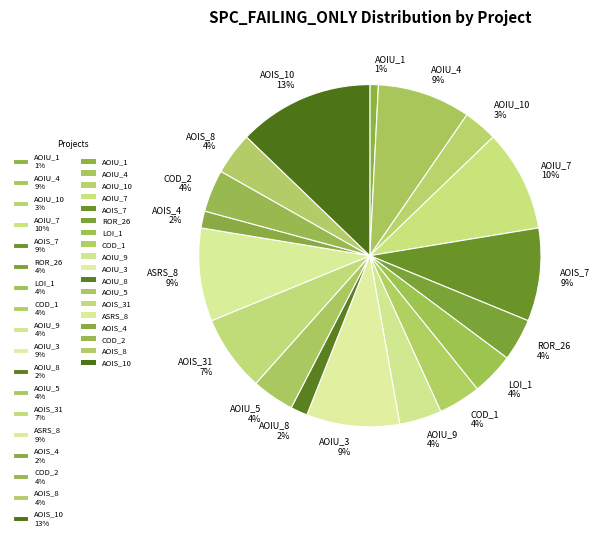

What is the smallest slice in the pie chart?

AOIU_1 1%